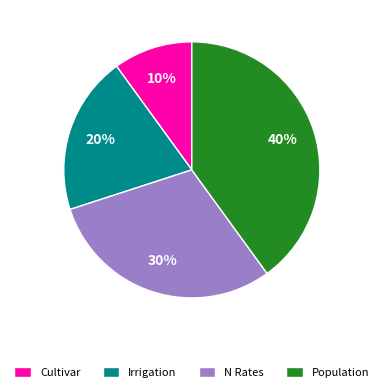

Rank the categories by value from lowest to highest.

Cultivar, Irrigation, N Rates, Population